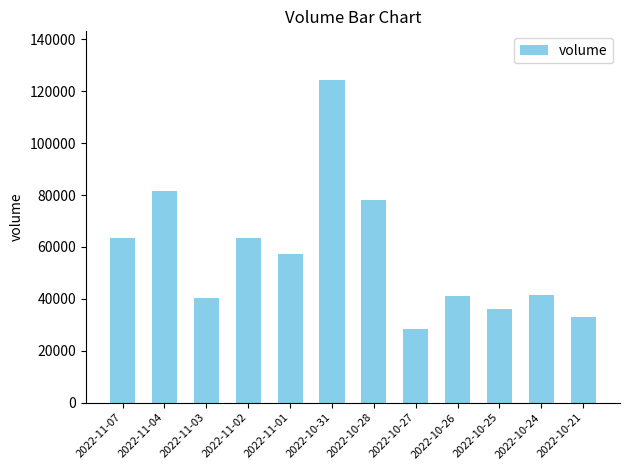

Does the chart contain stacked bars?

No